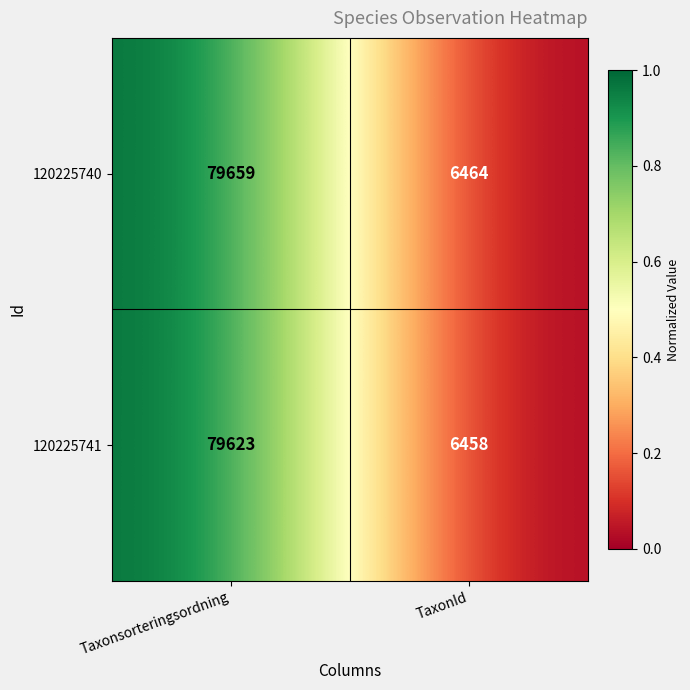

Reading right to left, extract all data points from this chart.

120225740: TaxonId=6464	Taxonsorteringsordning=79659
120225741: TaxonId=6458	Taxonsorteringsordning=79623